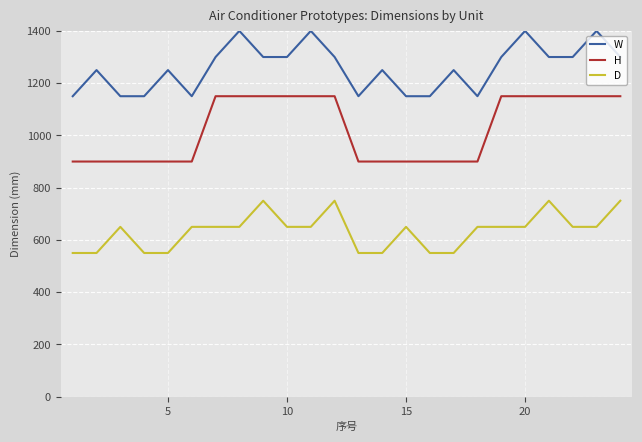

Which series has the largest total across all categories?

W